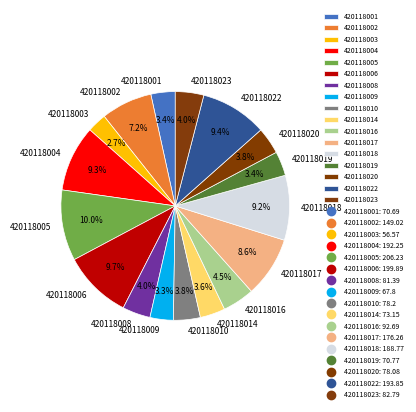

To the nearest percent, what is the difference between the largest and smallest slice percentages?

7%